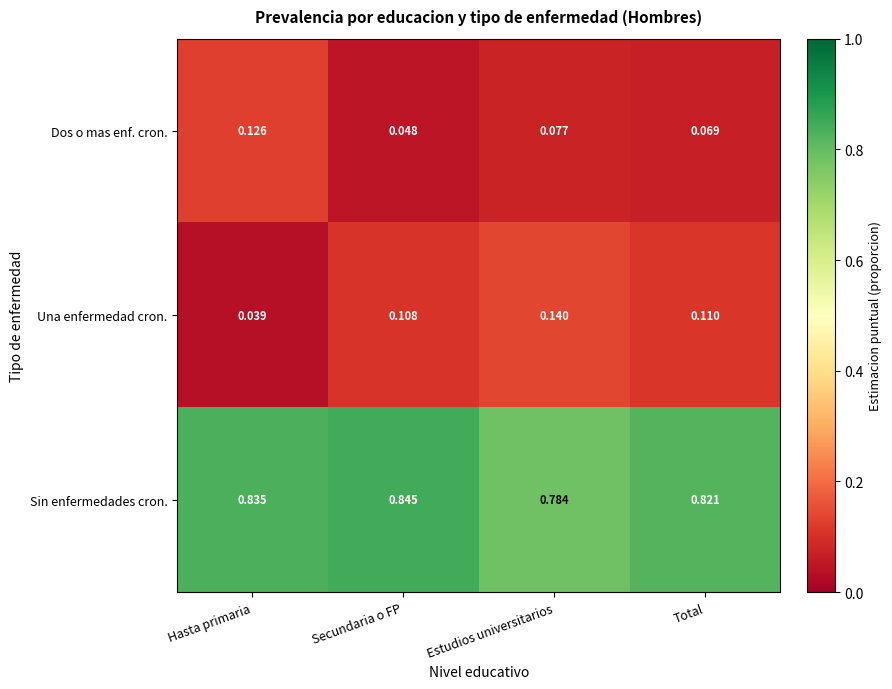

Which series has the largest range (max minus min)?

Una enfermedad cron.